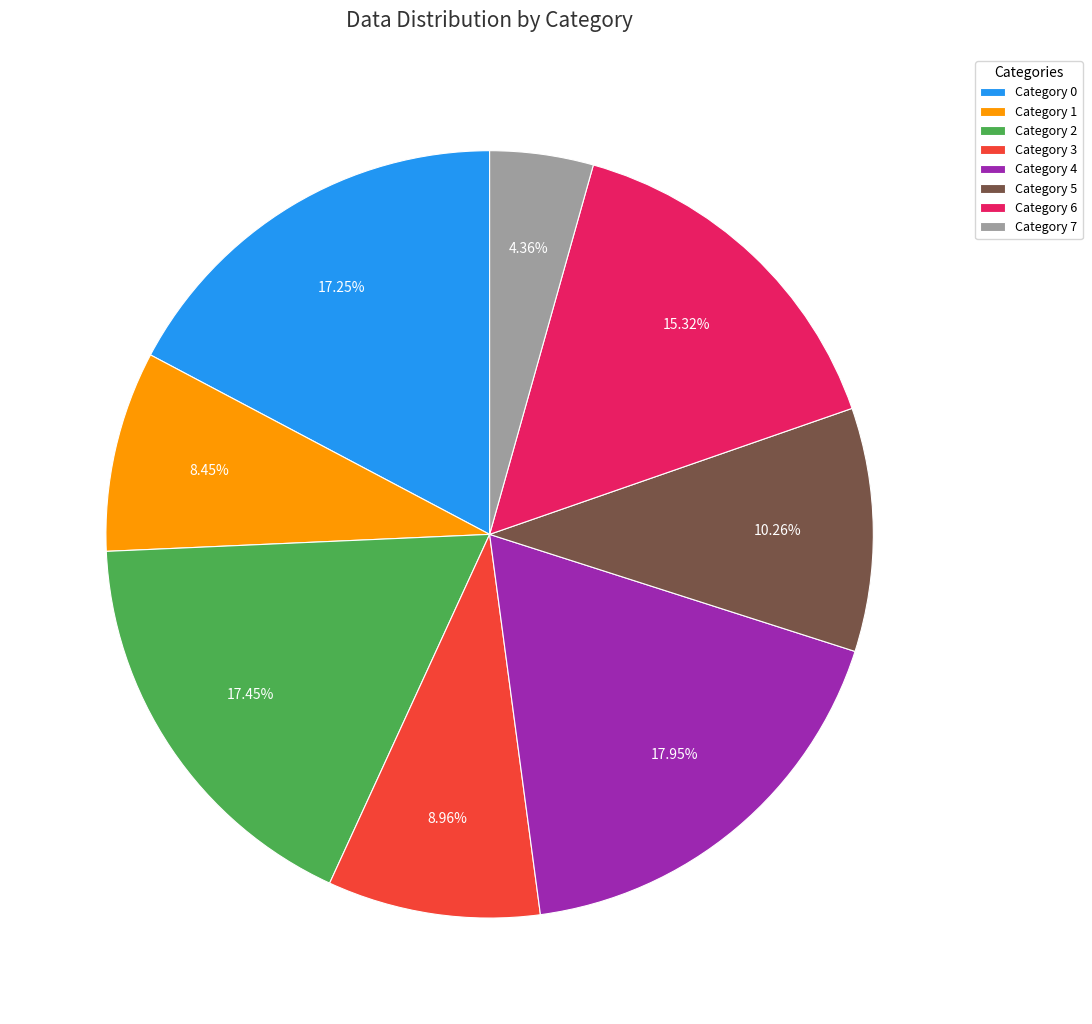

How many slices are in this pie chart?

8